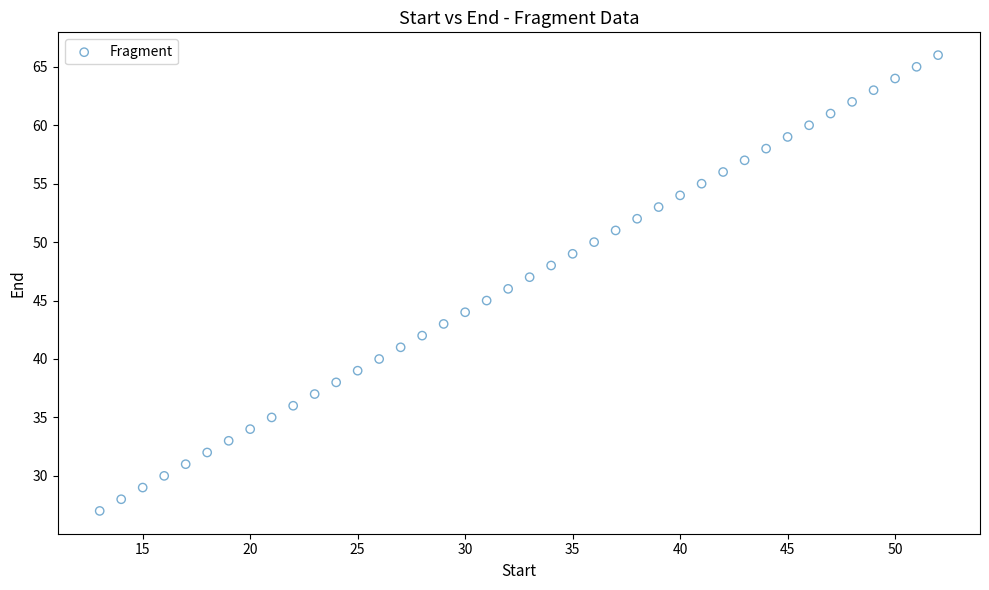

What is the range of Y values (max minus min)?

39